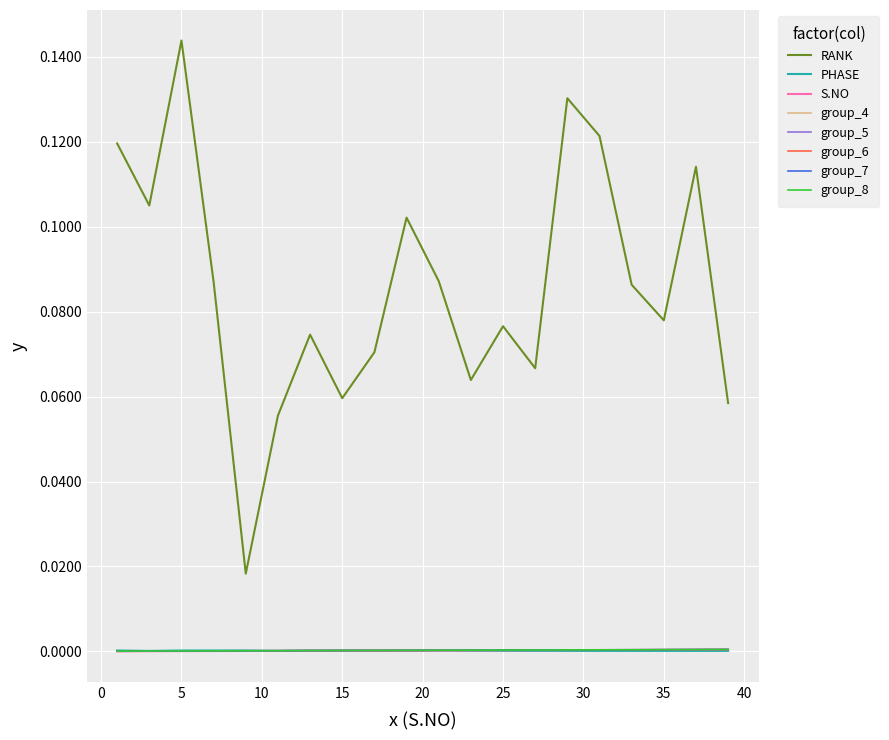

Which series has the widest spread of values?

RANK